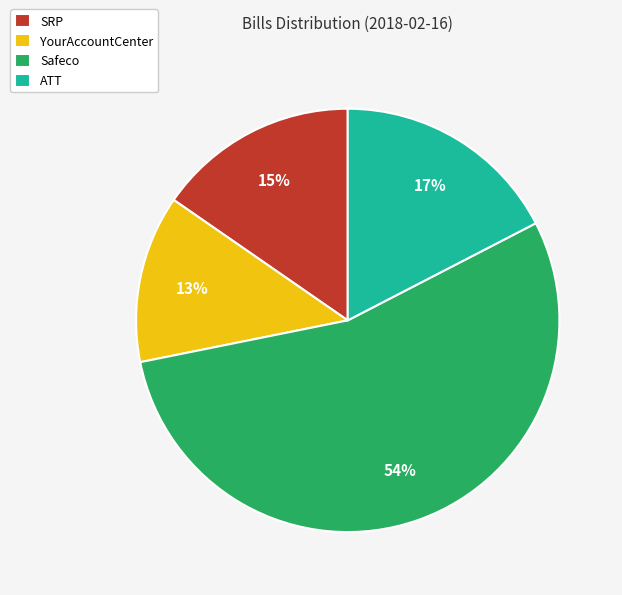

What is the ratio of the value at ATT to the value at Safeco?

0.3